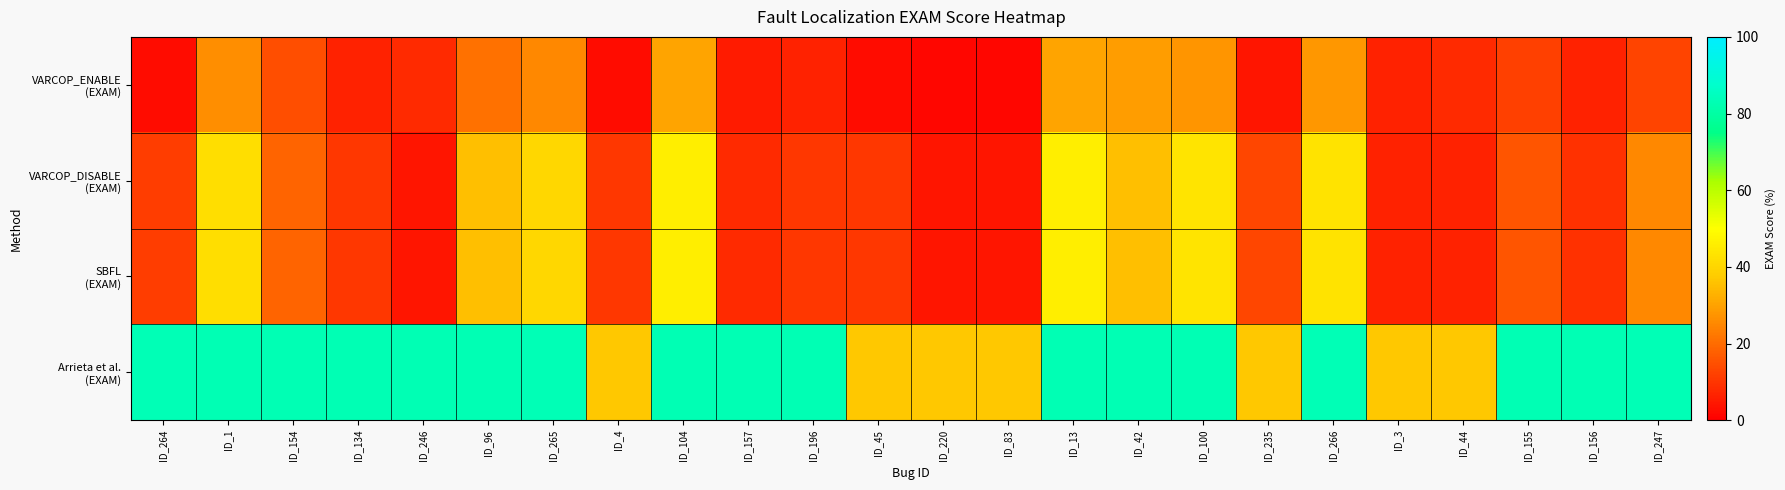

Between ID_1 and ID_134, which series saw the biggest shift?

VARCOP_DISABLE (EXAM)